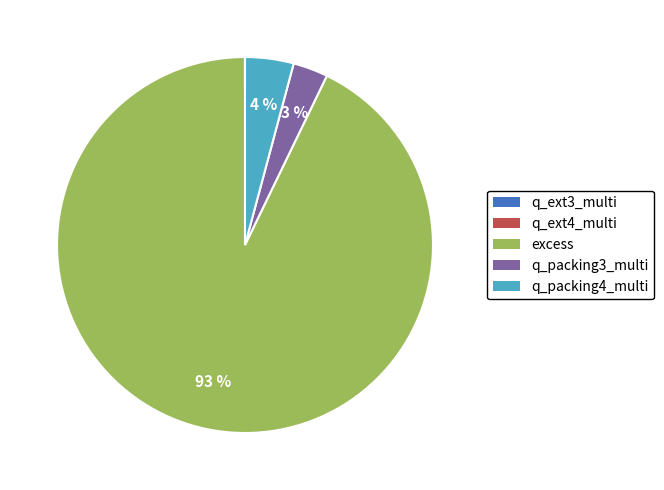

To the nearest percent, what percentage of the pie is excess?

93%